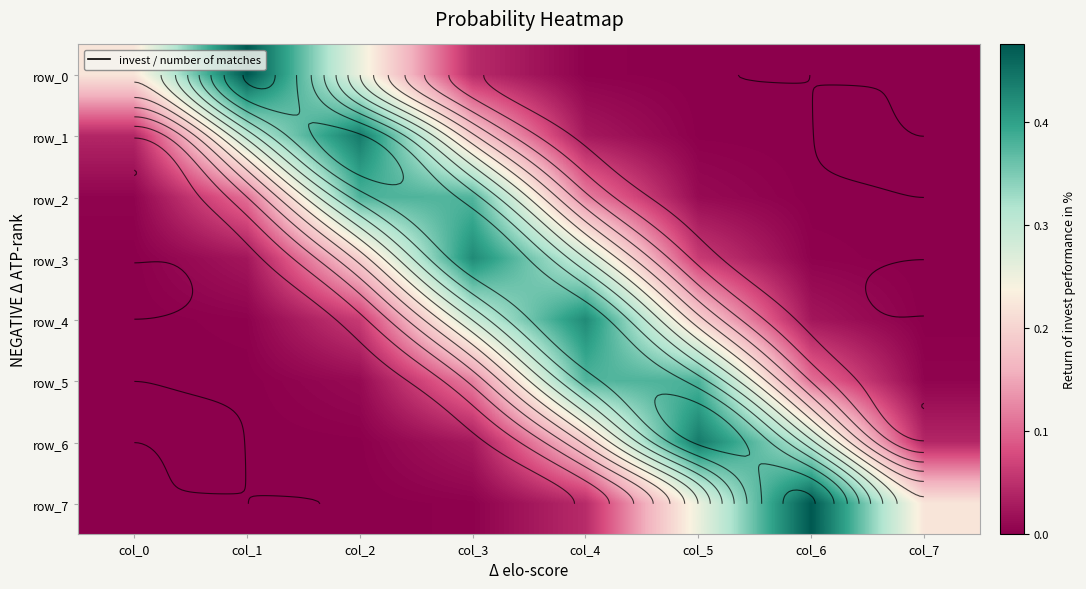

Reading left to right, extract all data points from this chart.

row_0: col_0=0.2	col_1=0.5	col_2=0.3	col_3=0.0	col_4=0.0	col_5=0.0	col_6=0.0	col_7=0.0
row_1: col_0=0.0	col_1=0.3	col_2=0.4	col_3=0.2	col_4=0.0	col_5=0.0	col_6=0.0	col_7=0.0
row_2: col_0=0.0	col_1=0.1	col_2=0.4	col_3=0.4	col_4=0.1	col_5=0.0	col_6=0.0	col_7=0.0
row_3: col_0=0.0	col_1=0.0	col_2=0.2	col_3=0.4	col_4=0.3	col_5=0.1	col_6=0.0	col_7=0.0
row_4: col_0=0.0	col_1=0.0	col_2=0.1	col_3=0.3	col_4=0.4	col_5=0.2	col_6=0.0	col_7=0.0
row_5: col_0=0.0	col_1=0.0	col_2=0.0	col_3=0.1	col_4=0.4	col_5=0.4	col_6=0.1	col_7=0.0
row_6: col_0=0.0	col_1=0.0	col_2=0.0	col_3=0.0	col_4=0.2	col_5=0.4	col_6=0.3	col_7=0.0
row_7: col_0=0.0	col_1=0.0	col_2=0.0	col_3=0.0	col_4=0.0	col_5=0.3	col_6=0.5	col_7=0.2